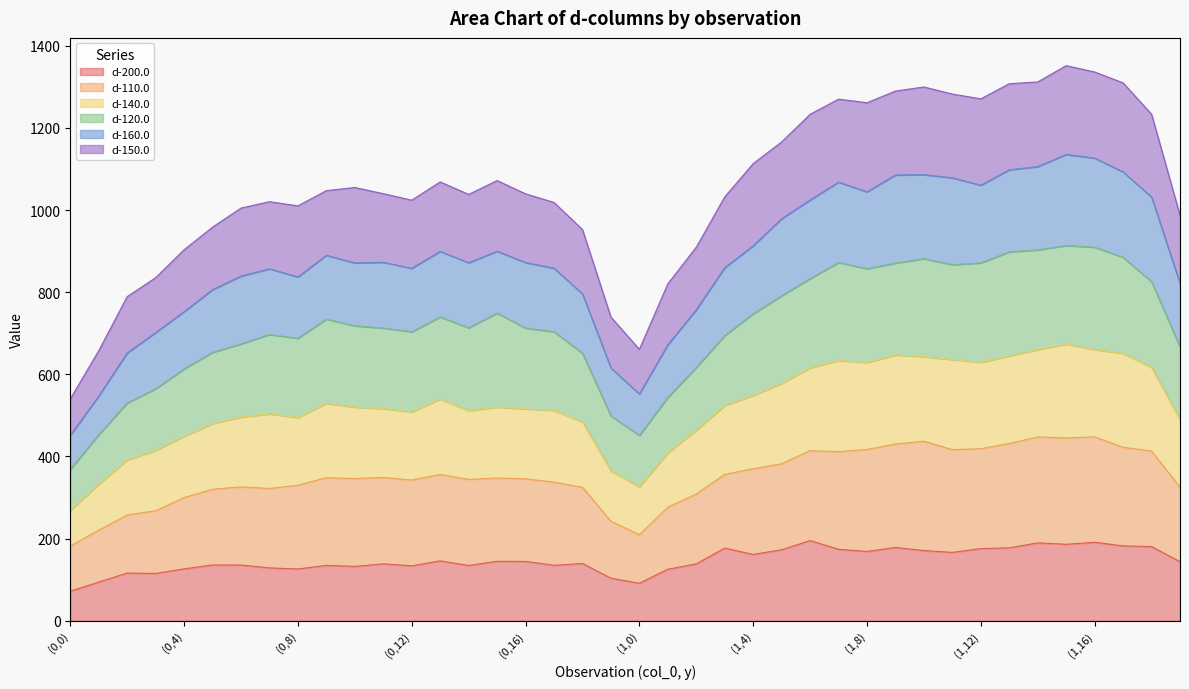

What is the smallest value displayed?

71.7